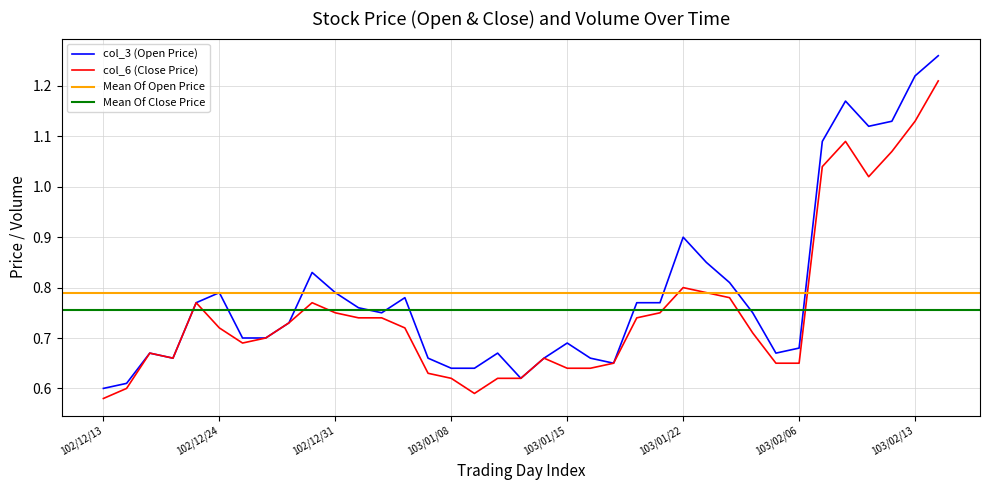

What is the value of the col_3 (Open) point at the 21st from the left?

0.7